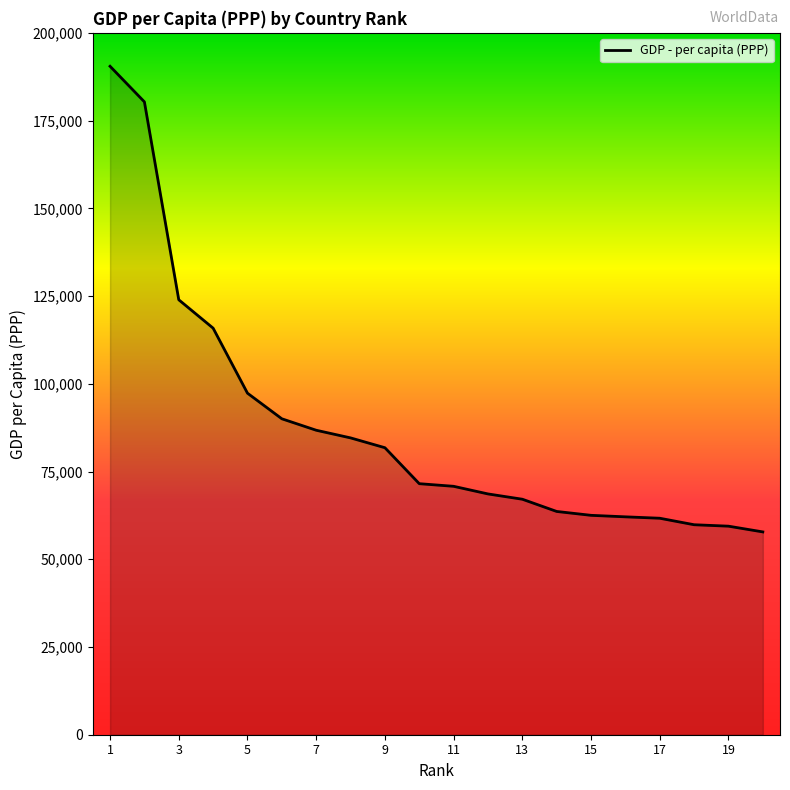

What is the smallest value displayed?

57804